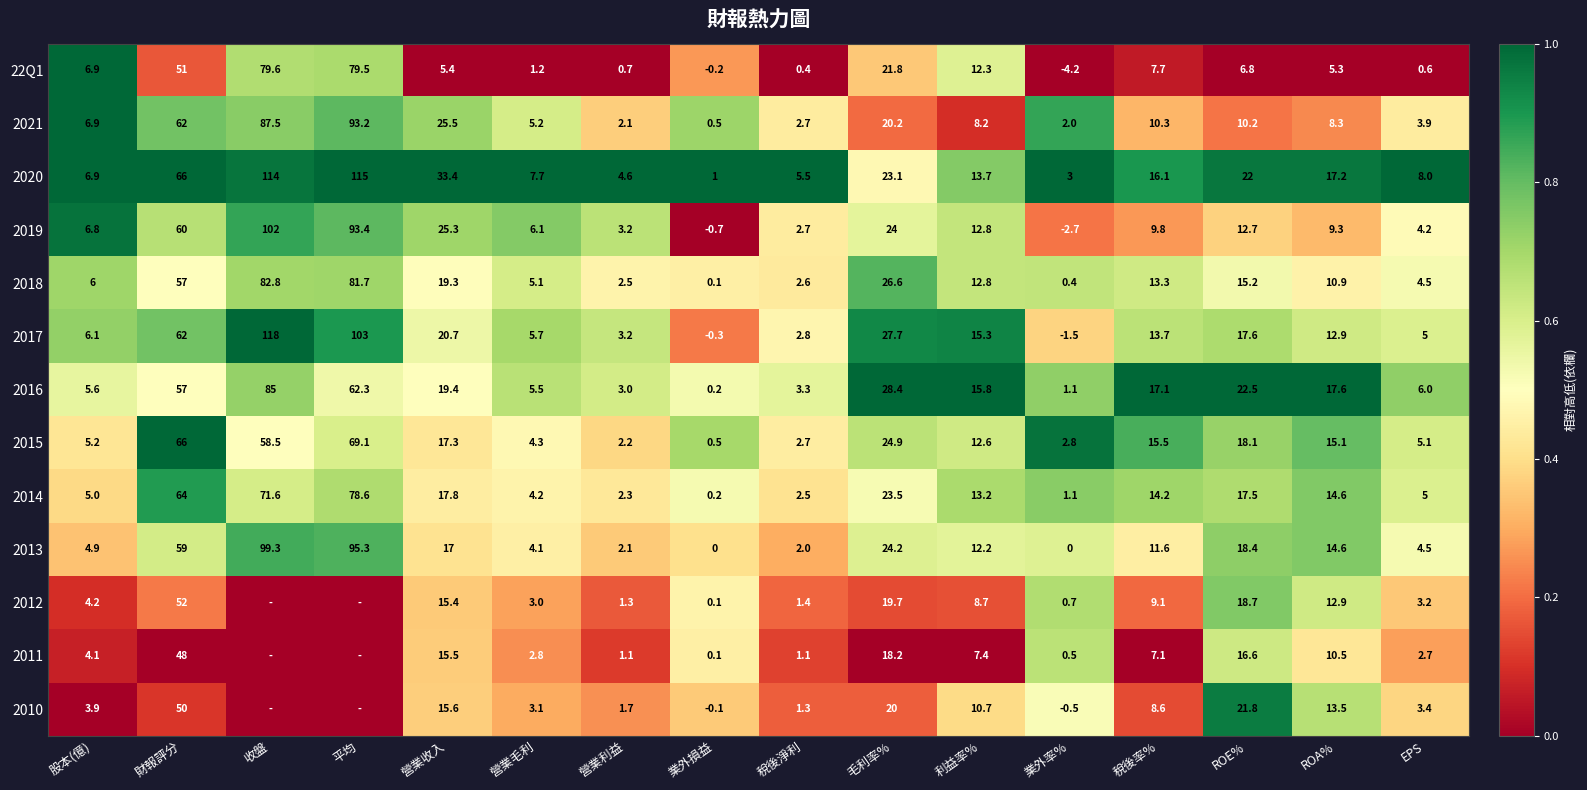

At 營業毛利, list the series in order from largest to smallest.

2020, 2019, 2017, 2016, 2021, 2018, 2015, 2014, 2013, 2010, 2012, 2011, 22Q1